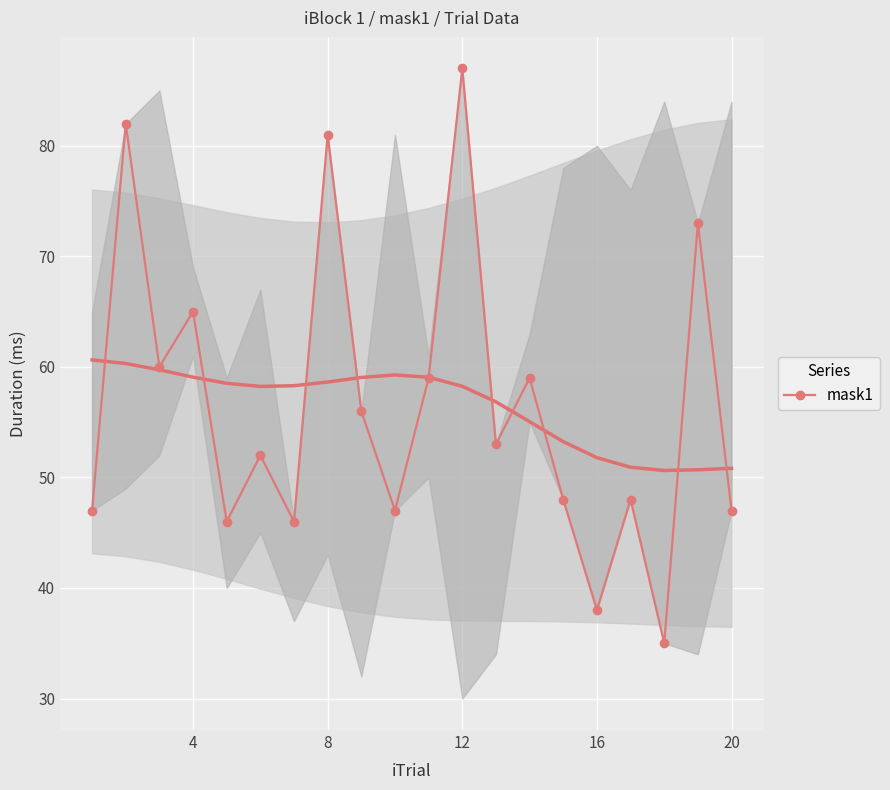

How many interior local valleys does the mask1 series have?

7